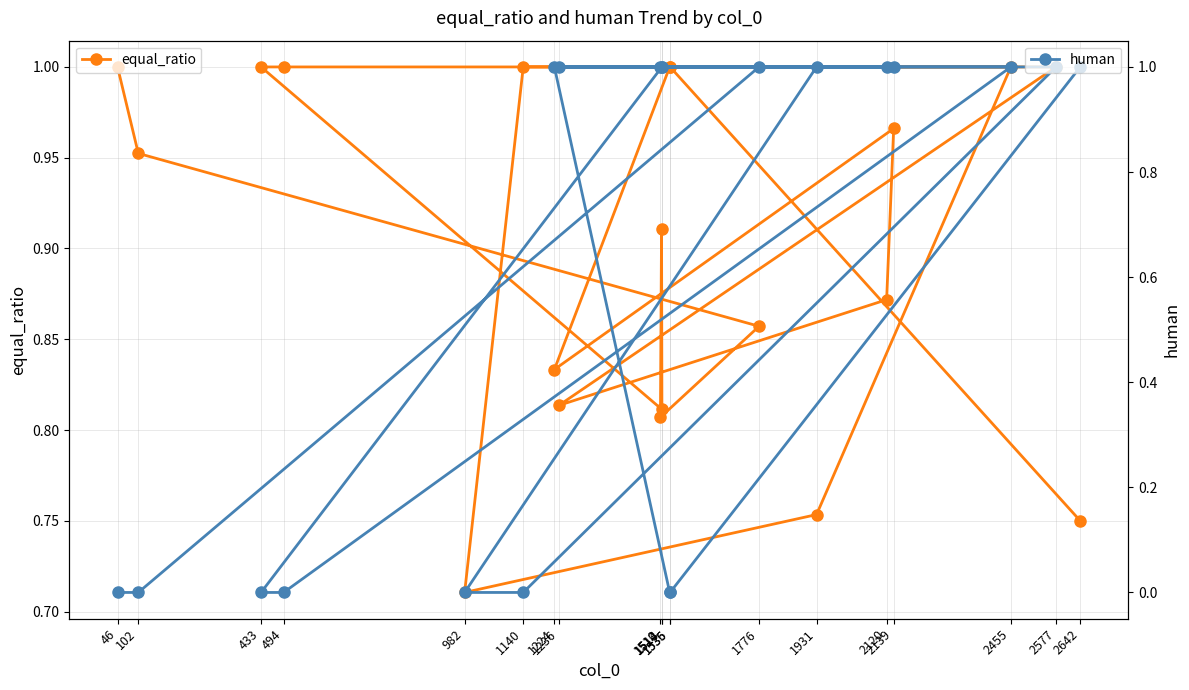

What is the label of the 20th point from the left?

2642